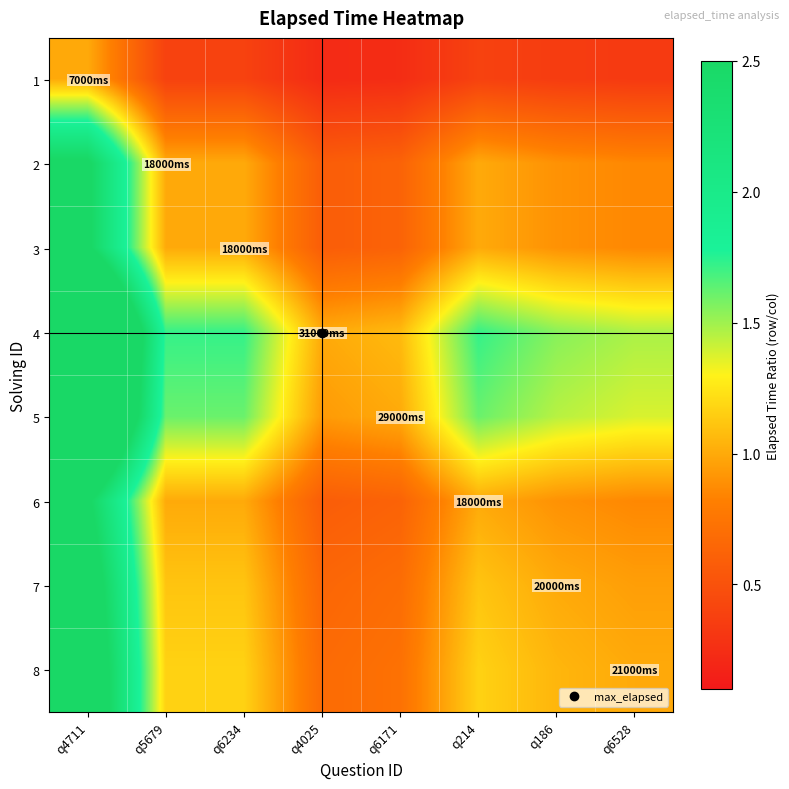

At which category is the sum across all series the highest?

q4711